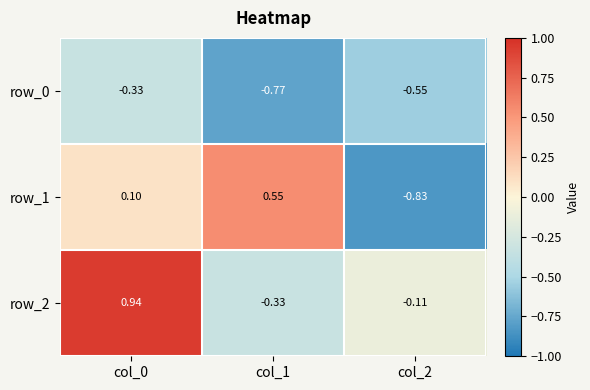

Which label corresponds to the smallest value in the chart?

col_2